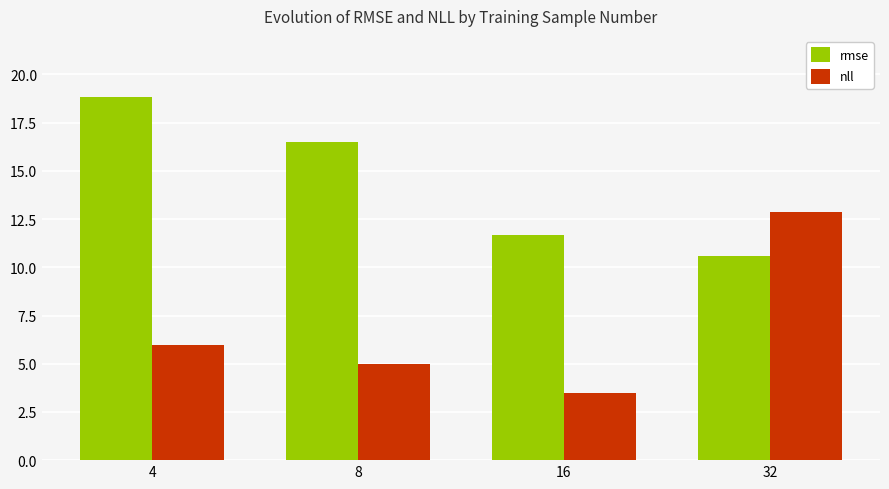

At 8, list the series in order from largest to smallest.

rmse, nll